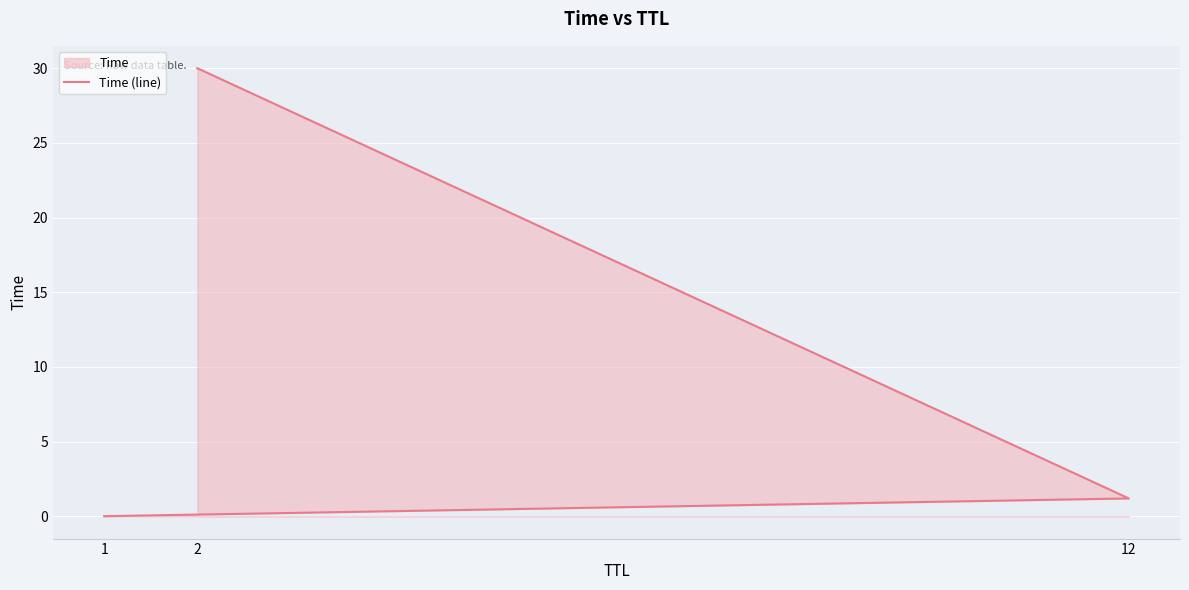

What position from the right is 1?

3